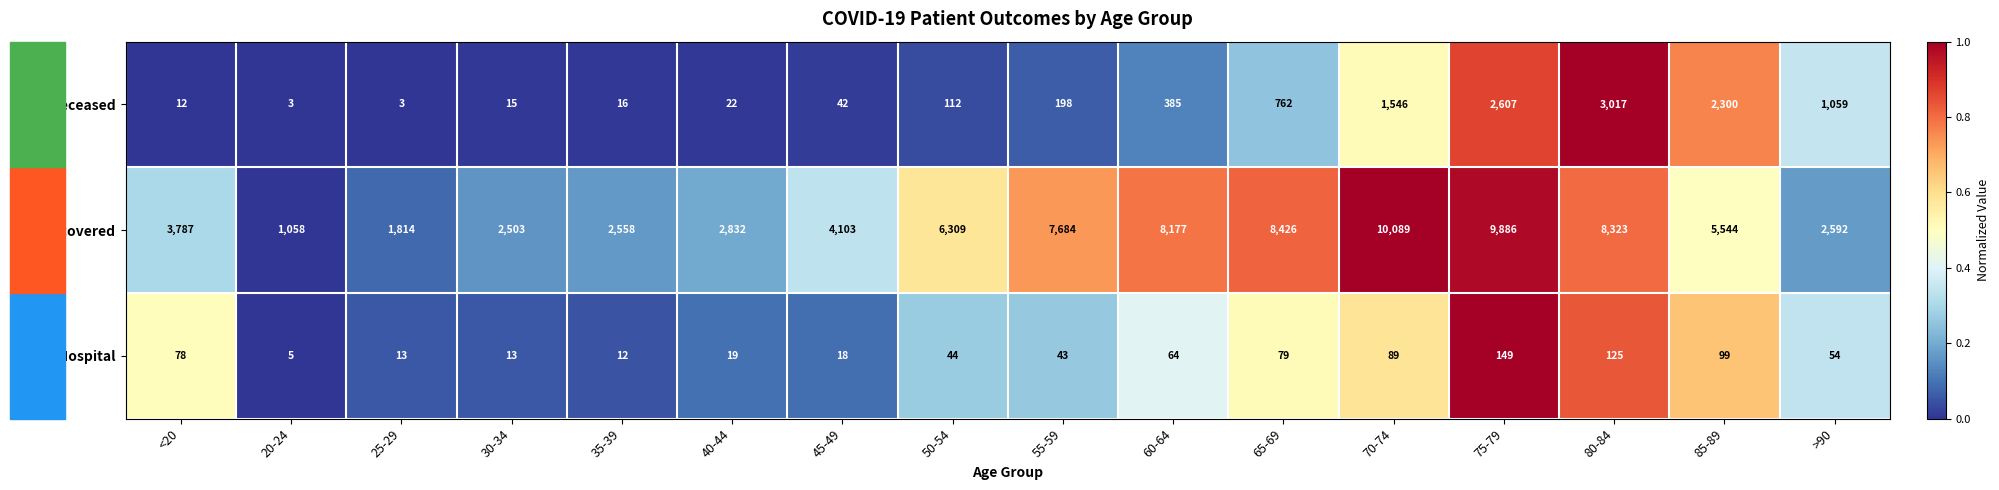

Which series has the largest total across all categories?

Recovered